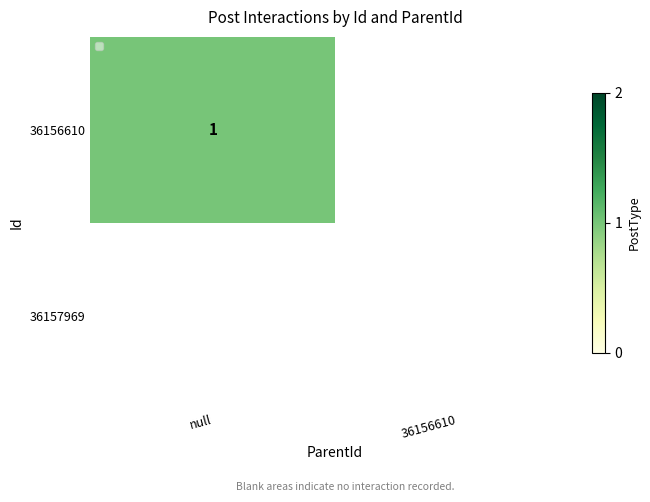

The 36156610 series shows 2 at null. True or false?

False